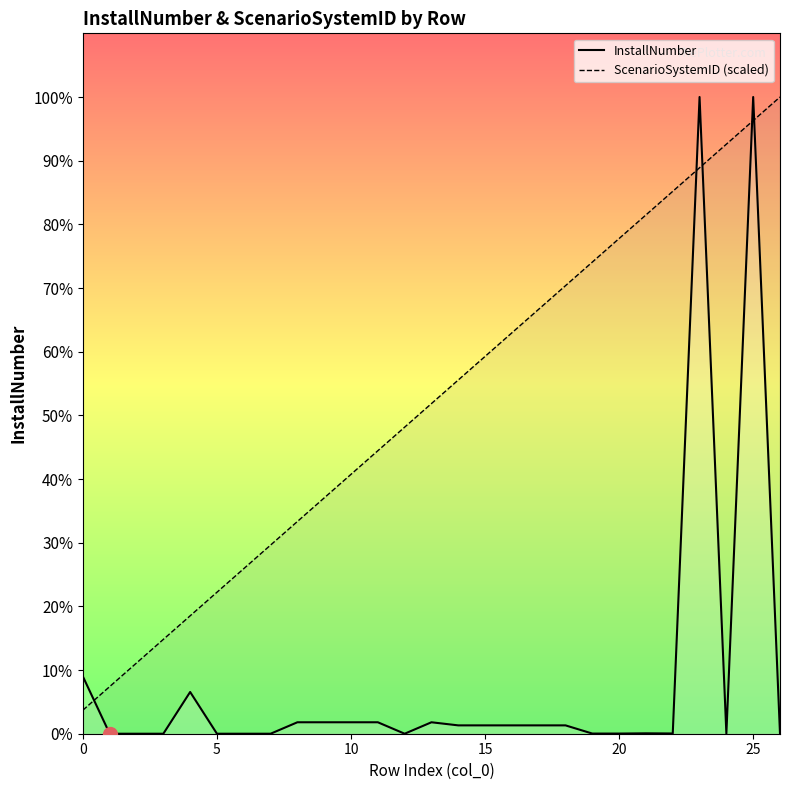

Which series ends up on top after the final intersection of InstallNumber and ScenarioSystemID (scaled)?

ScenarioSystemID (scaled)